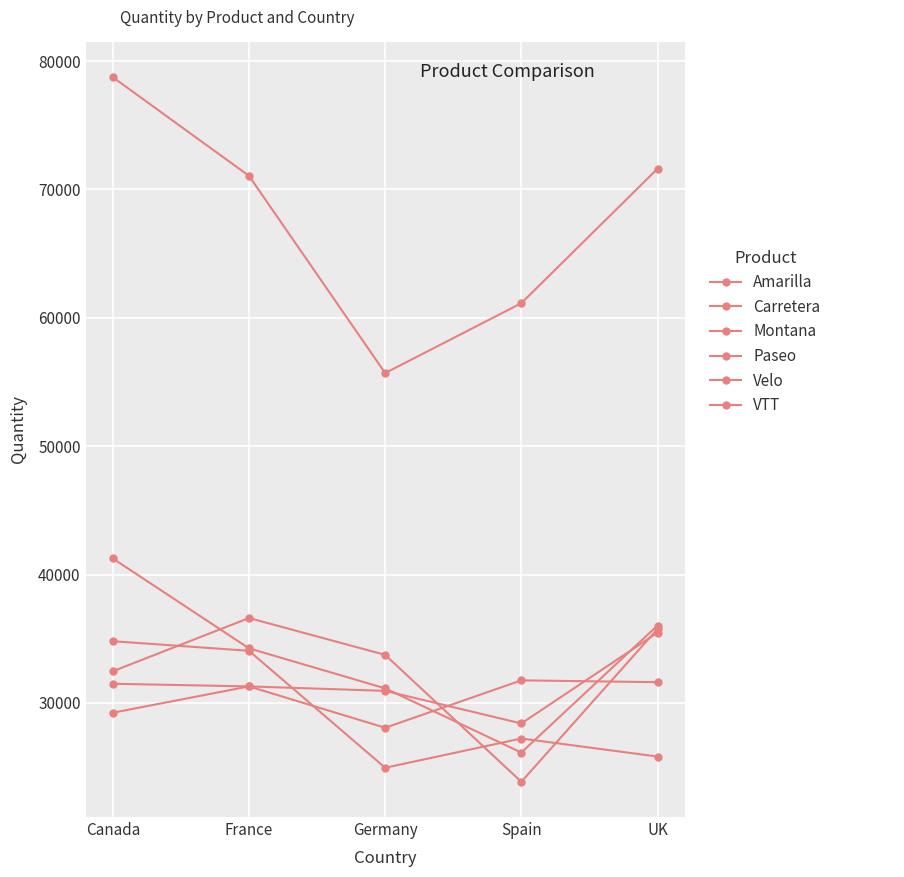

What position from the right is Spain?

2